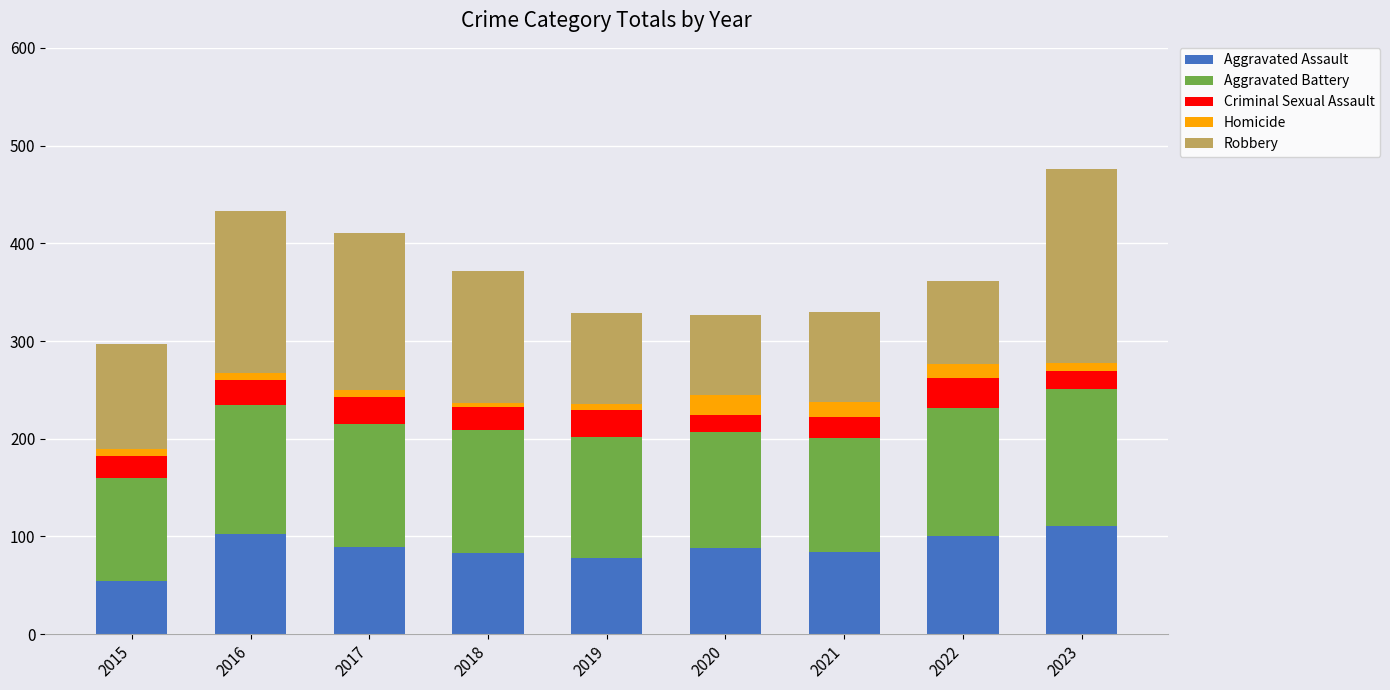

What is the average value of the Aggravated Assault series?

88